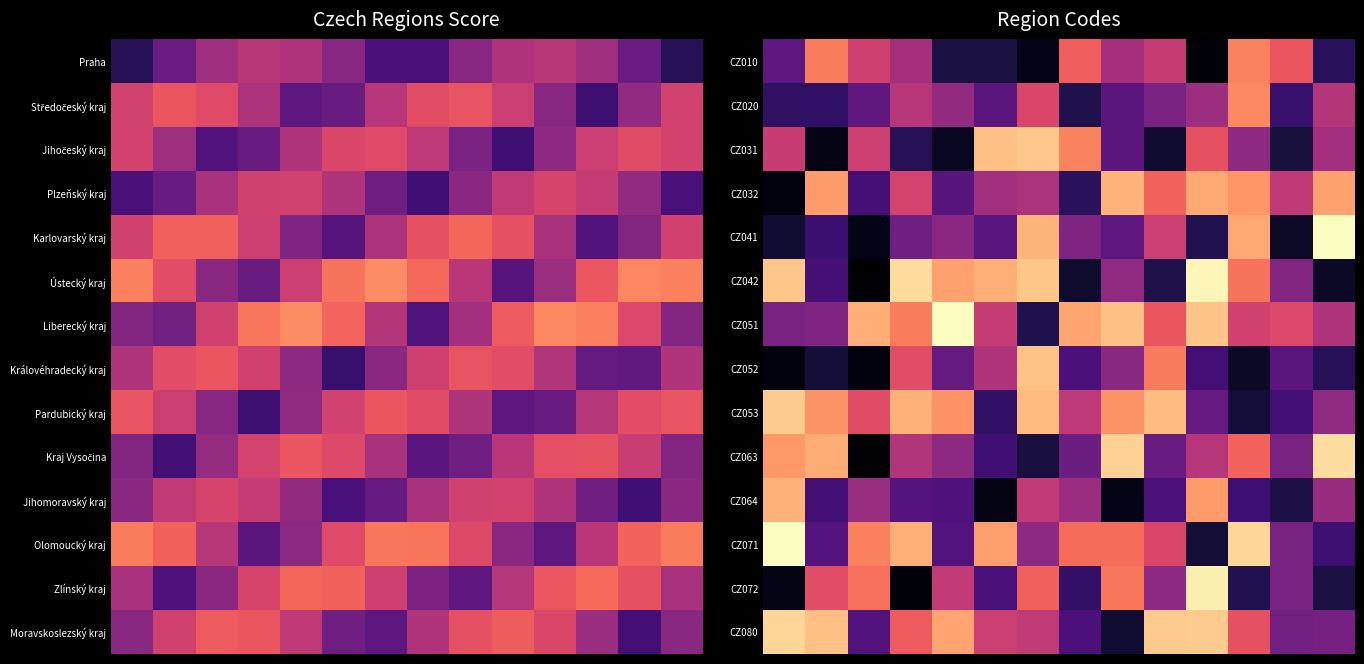

Reading left to right, transcribe all the data shown in this chart.

CZ010: 28.7	72.7	56.0	45.8	11.9	11.9	4.4	66.3	46.0	54.2	1.6	74.2	63.7	16.2
CZ020: 17.5	17.6	29.2	50.4	41.5	28.0	58.7	13.4	28.0	35.2	43.8	75.4	19.2	49.4
CZ031: 54.2	4.3	55.6	15.6	6.0	86.8	88.4	74.0	27.9	8.9	62.6	40.3	11.2	45.3
CZ032: 3.0	79.1	22.5	57.6	27.1	45.2	47.6	16.1	84.4	67.4	81.7	77.8	52.0	80.2
CZ041: 9.0	20.0	4.6	33.2	39.6	27.7	84.5	36.4	28.7	55.4	14.4	81.8	7.6	100.0
CZ042: 88.0	22.7	0.6	93.0	80.6	83.1	87.9	8.4	40.9	13.2	98.4	71.1	37.7	7.2
CZ051: 35.5	37.1	83.2	72.7	100.0	53.8	13.6	81.3	86.7	64.0	87.9	56.3	59.6	48.7
CZ052: 2.4	10.4	3.0	61.1	30.2	48.8	87.1	23.9	39.4	72.5	22.0	7.4	27.8	15.5
CZ053: 89.3	77.6	60.8	83.7	77.2	17.9	85.7	51.8	77.5	86.0	30.5	10.6	21.9	41.0
CZ063: 78.5	82.6	0.7	49.0	40.1	21.3	11.5	32.4	90.5	31.0	49.8	67.5	34.9	93.3
CZ064: 83.7	21.9	43.3	26.2	24.8	3.2	53.0	43.7	4.5	24.2	79.0	20.8	12.6	42.6
CZ071: 100.0	26.5	73.6	83.4	26.0	79.7	40.3	69.2	69.4	58.7	9.9	91.5	35.1	20.4
CZ072: 4.2	61.2	70.1	1.7	53.0	23.4	66.8	18.0	71.5	40.0	97.0	14.2	35.3	11.7
CZ080: 91.5	86.9	25.5	65.3	80.9	55.0	52.4	23.9	9.2	88.8	89.1	62.7	33.6	34.6